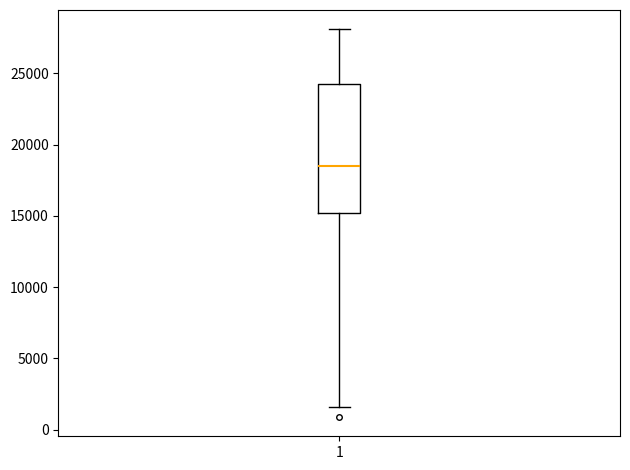

Where does the lower whisker of the box at x = 1 end on the y-axis? The values are not printed on the chart, so give them approximately, as read against the axis.

1500